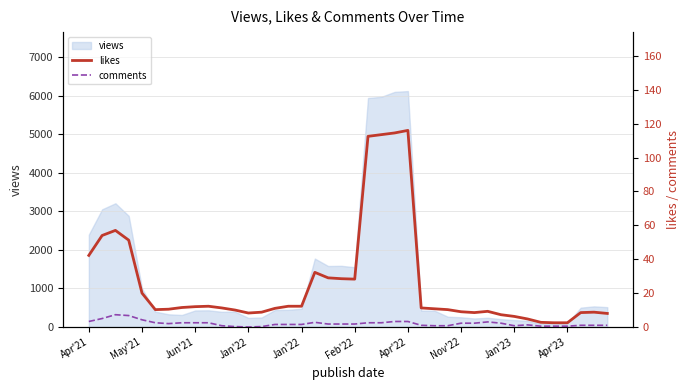

What is the sum of all likes values?

1039.5